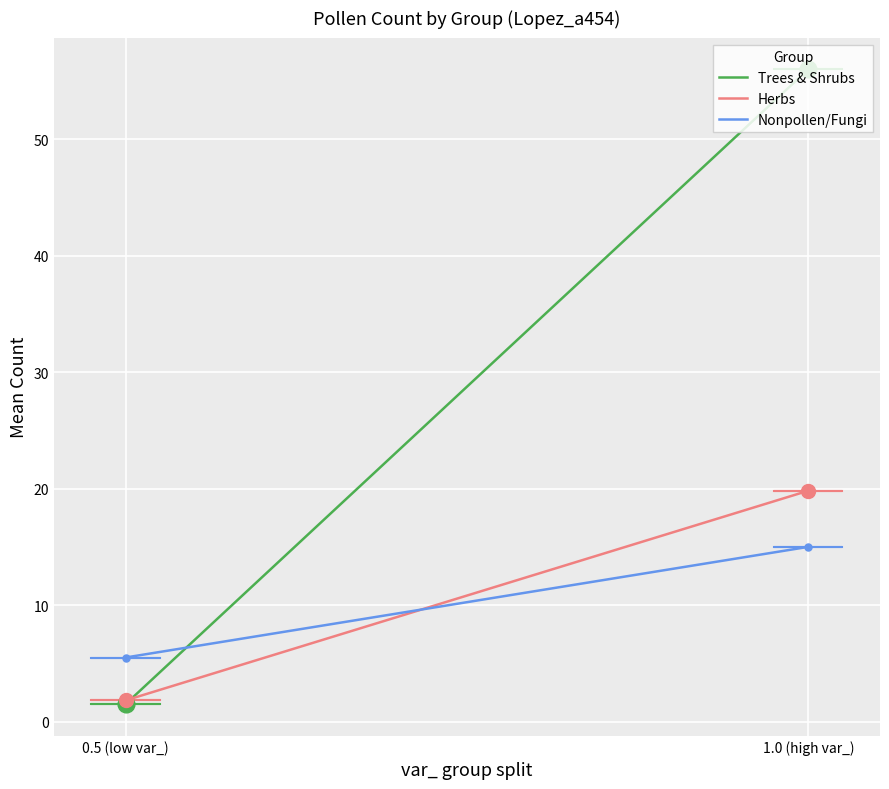

Which series has the largest total across all categories?

Trees & Shrubs